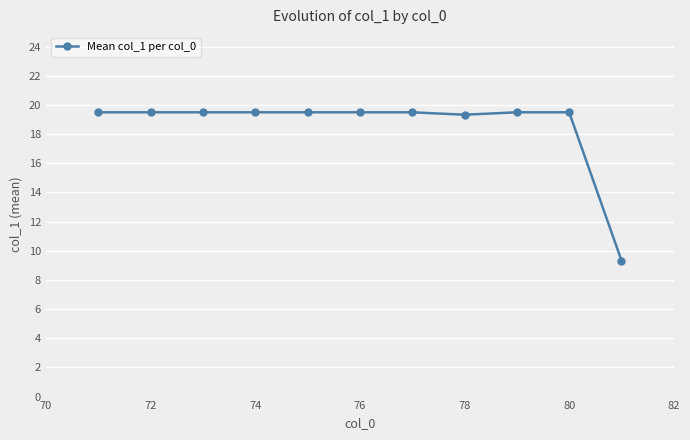

Reading left to right, what are all the values shown in this chart?

19.5	19.5	19.5	19.5	19.5	19.5	19.5	19.3	19.5	19.5	9.3